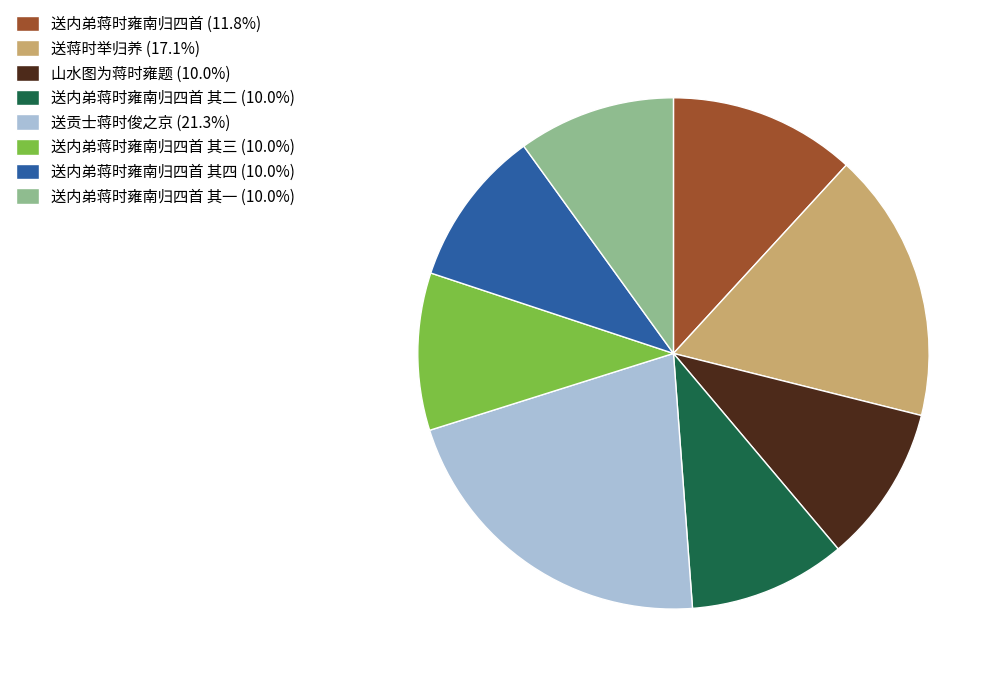

What is the ratio of the value at 送蒋时举归养 (17.1%) to the value at 送内弟蒋时雍南归四首 (11.8%)?

1.4